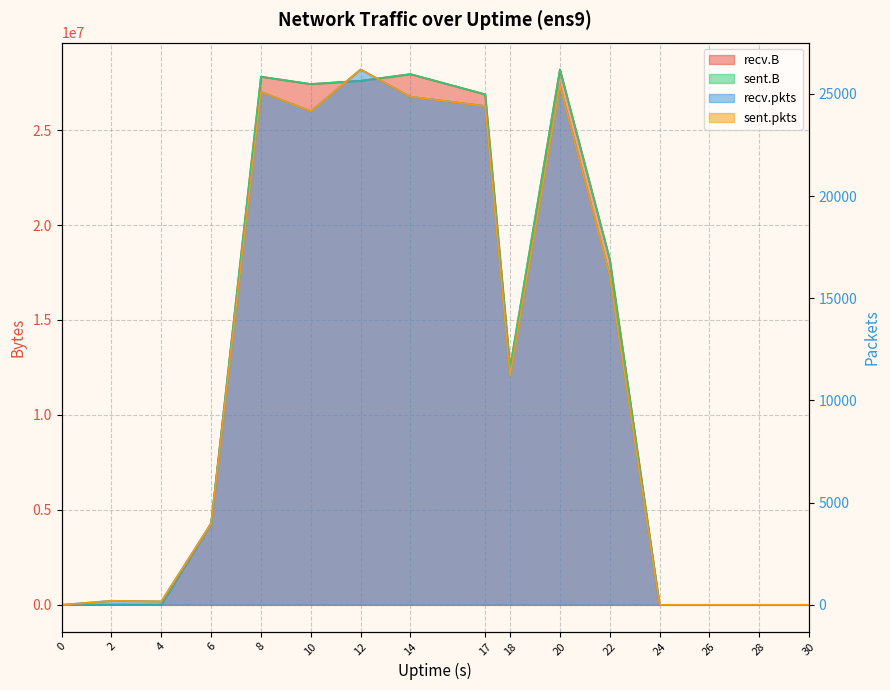

What is the difference between the second highest and minimum values in the recv.pkts series?

25420